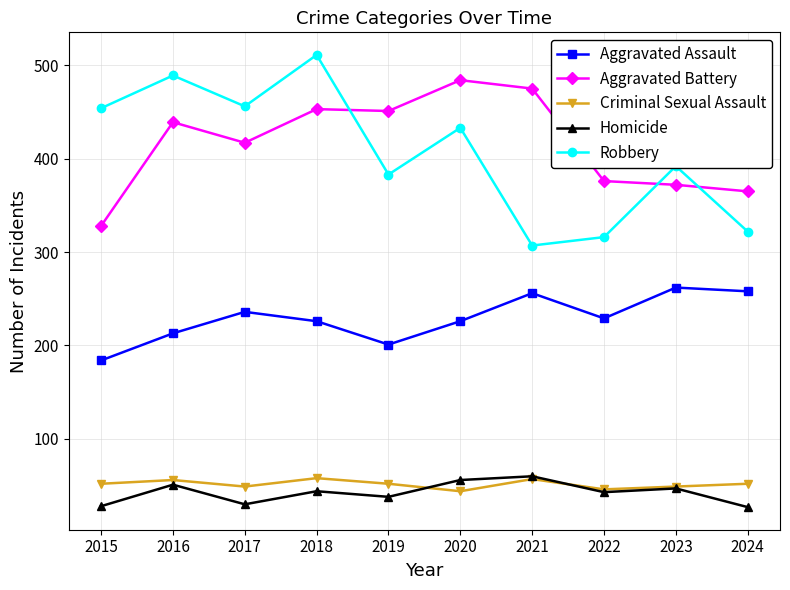

What is the highest value of the Aggravated Battery series?

484